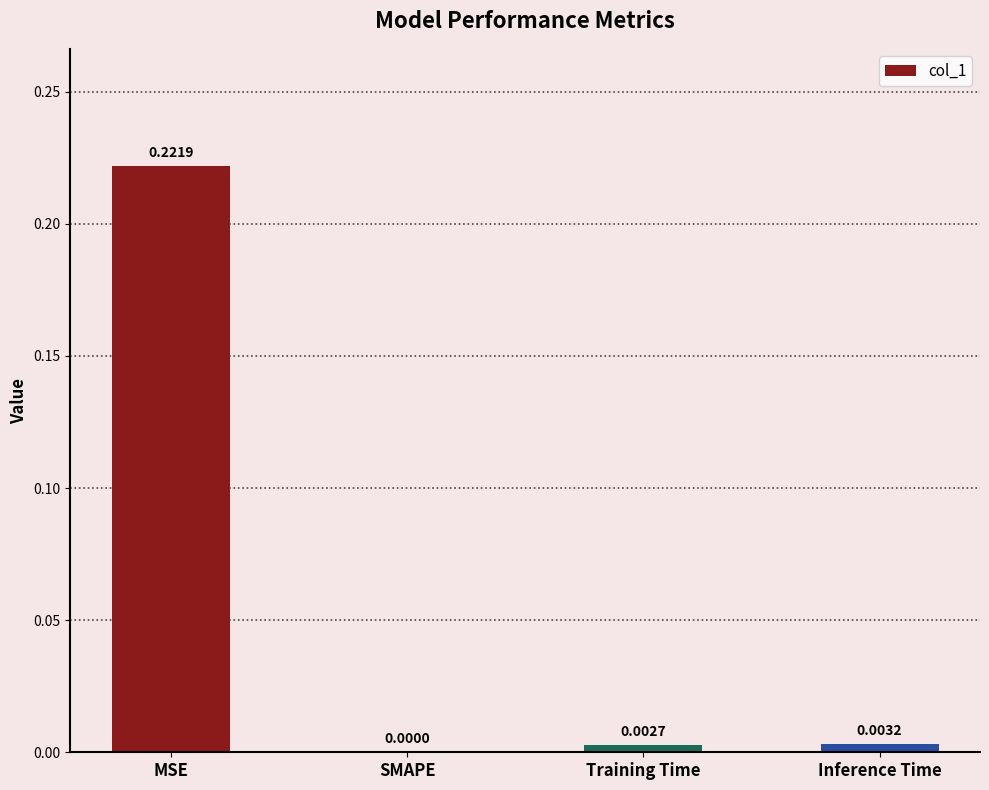

Between Training Time and SMAPE, which is larger?

Training Time